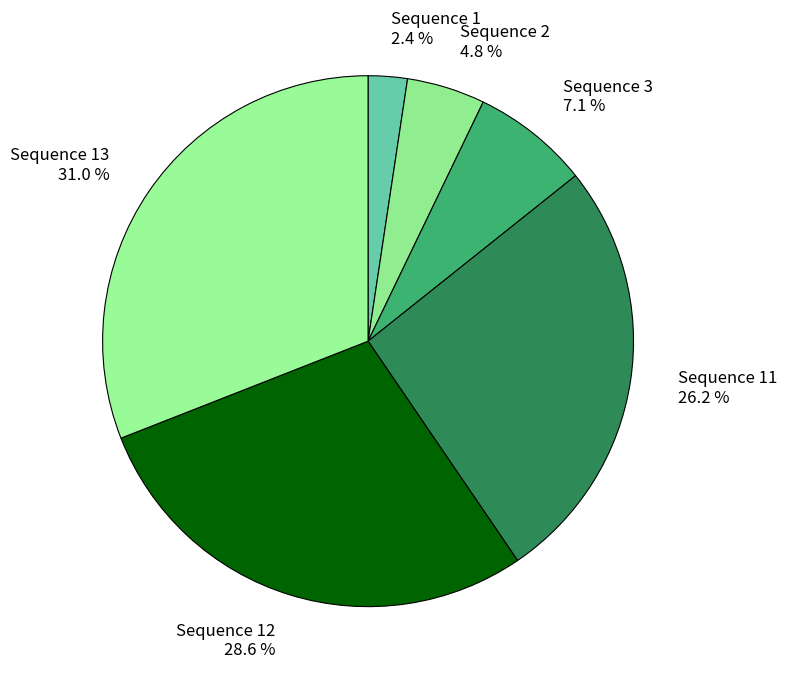

To the nearest percent, what portion does Sequence 13 represent?

31%